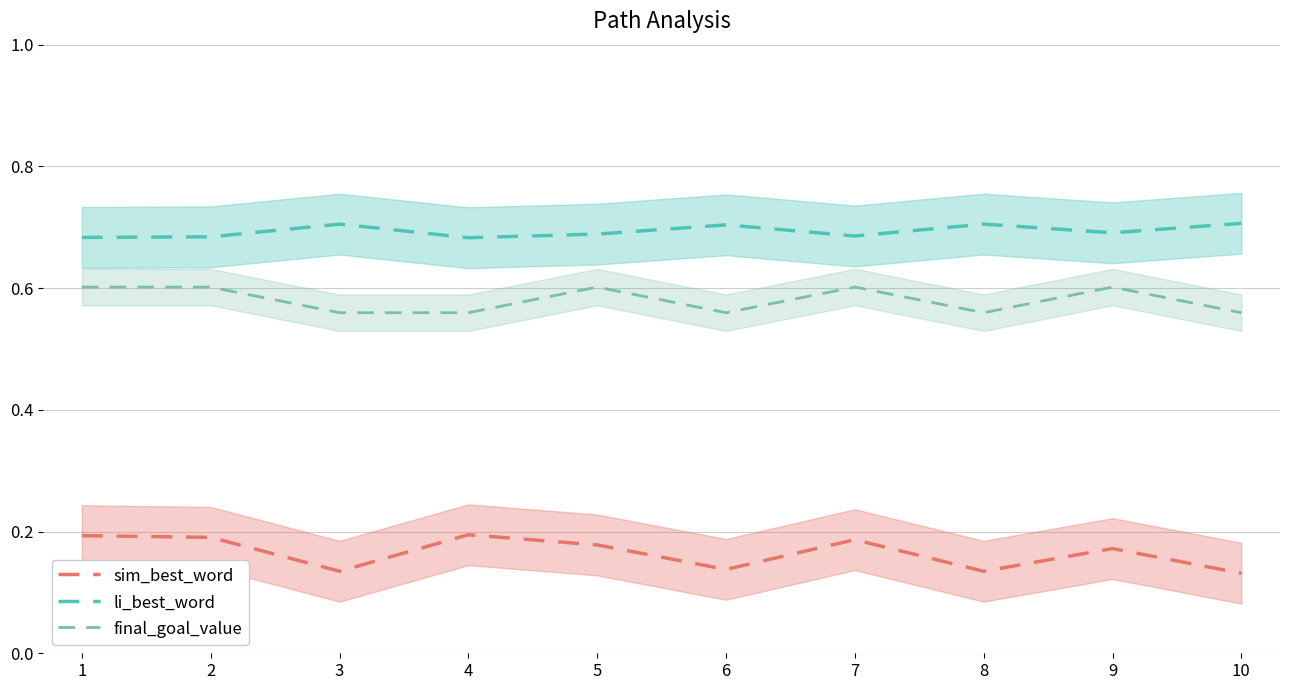

Rank the series by their average value, from highest to lowest.

li_best_word, final_goal_value, sim_best_word